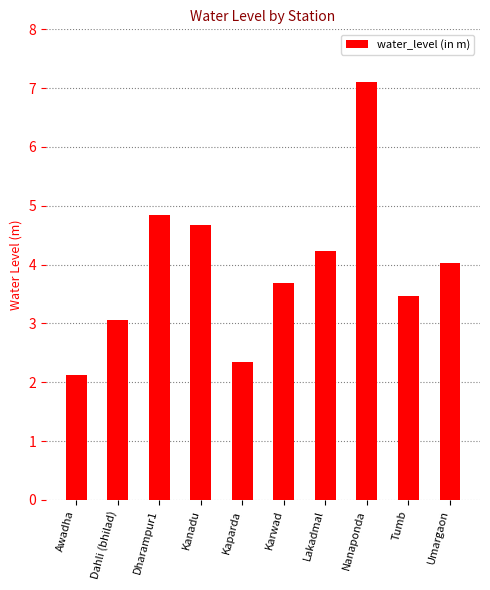

How many bars are there in total?

10